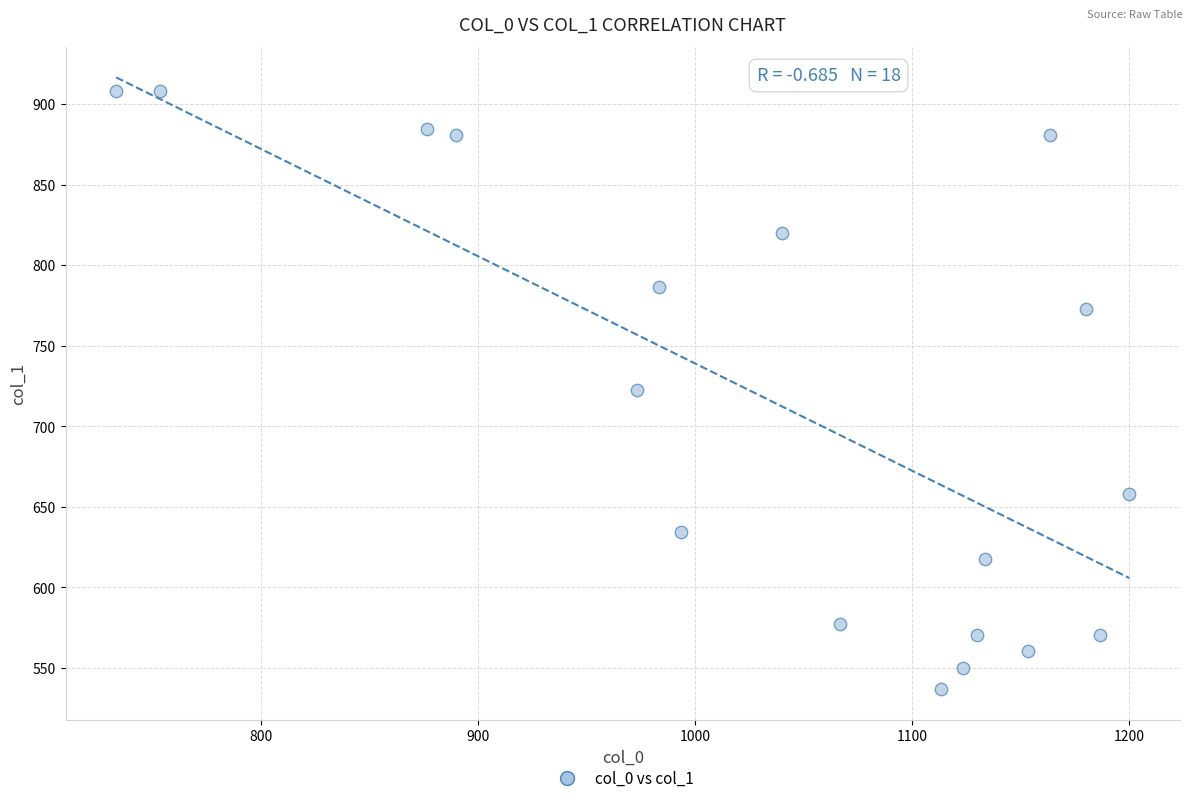

What is the range of X values (max minus min)?

466.7